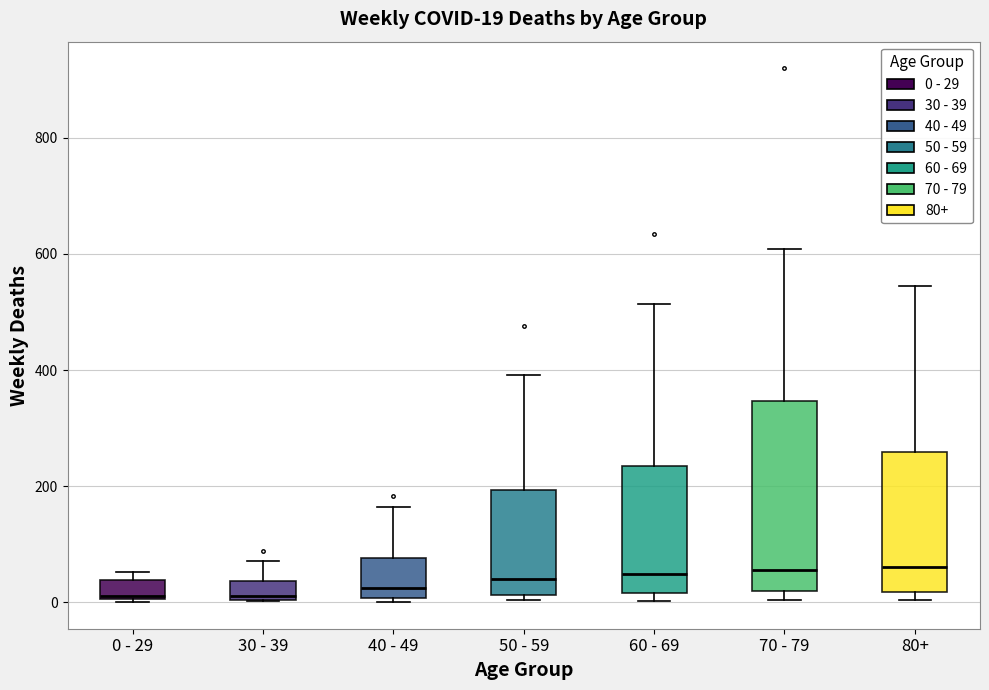

Comparing the boxes themselves (not the whiskers), which one is the tallest?

70 - 79